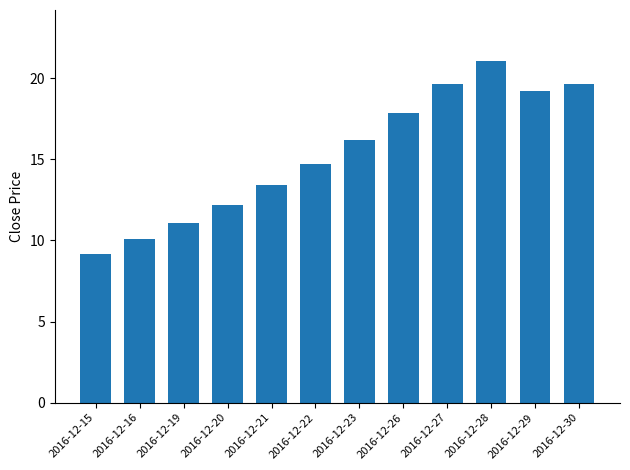

What is the value of the 11th bar from the left?

19.2